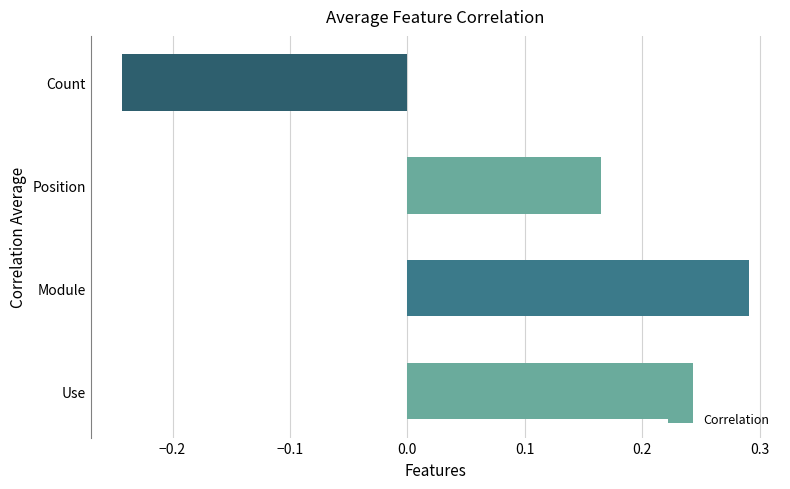

Where is the data nearest to the value 0?

Position